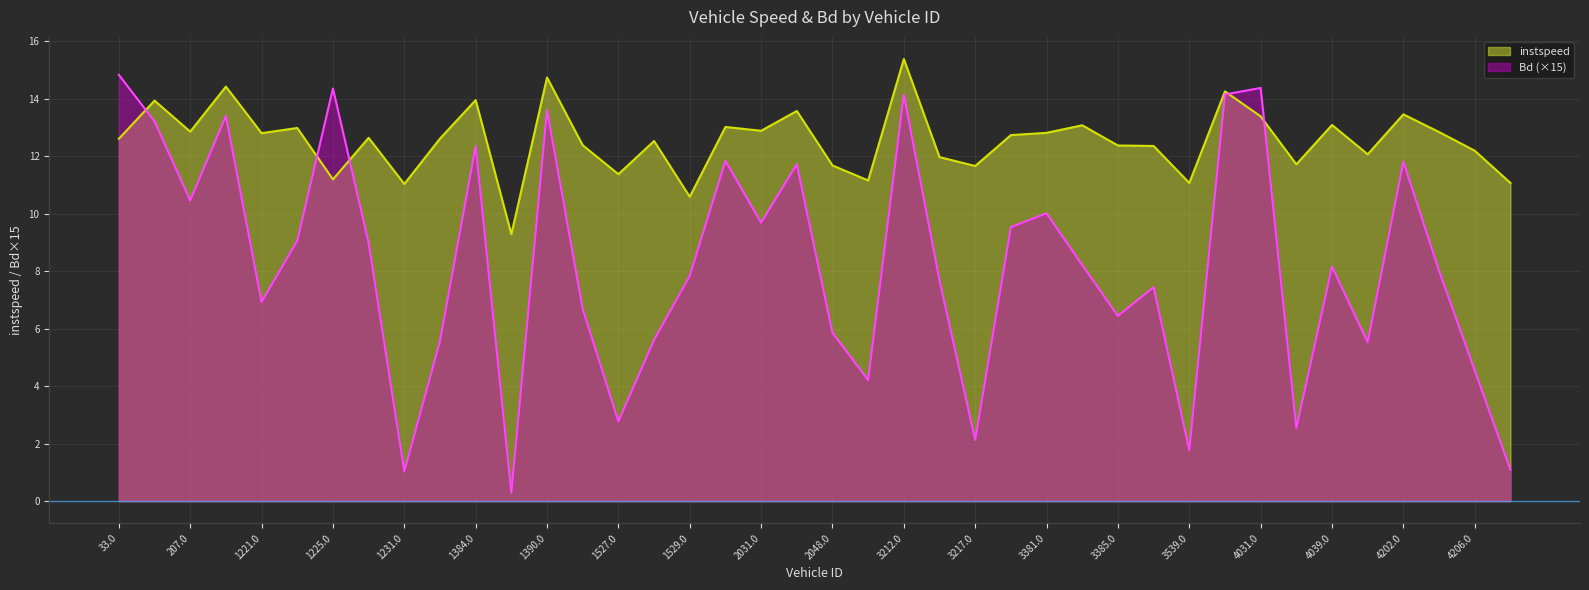

How many lines are shown in the chart?

2